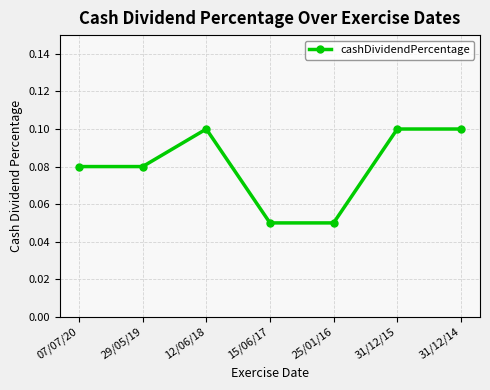

The value at 31/12/15 is 0.1. True or false?

True